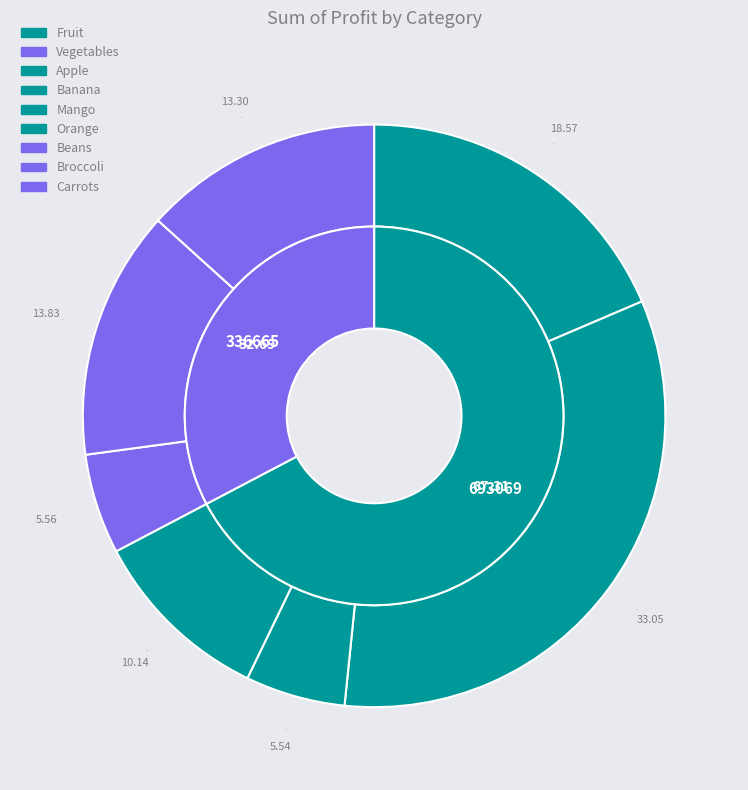

How many slices are in this pie chart?

7